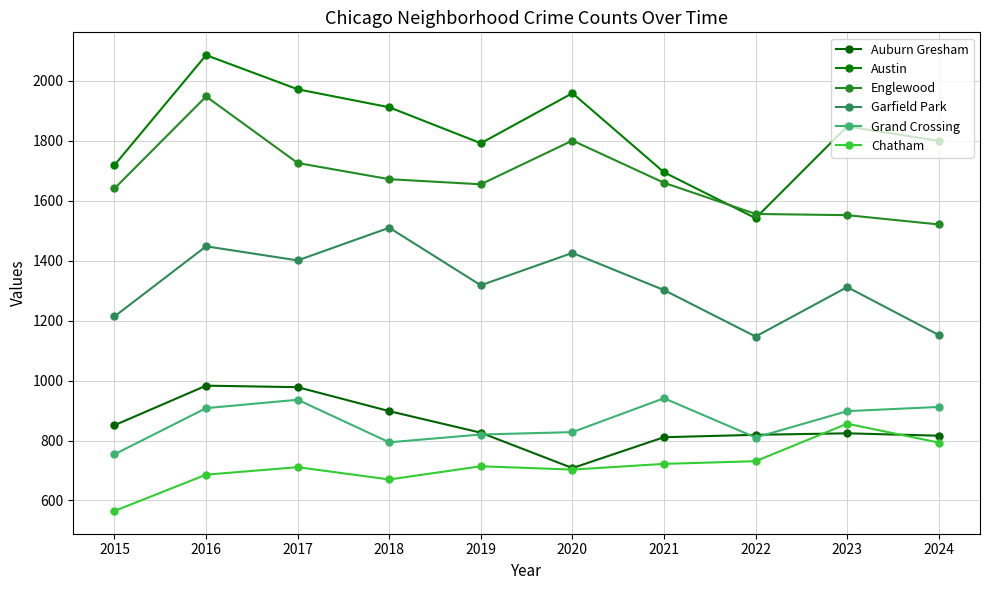

Is the value of Chatham at 2023 greater than the value of Austin at 2024?

No